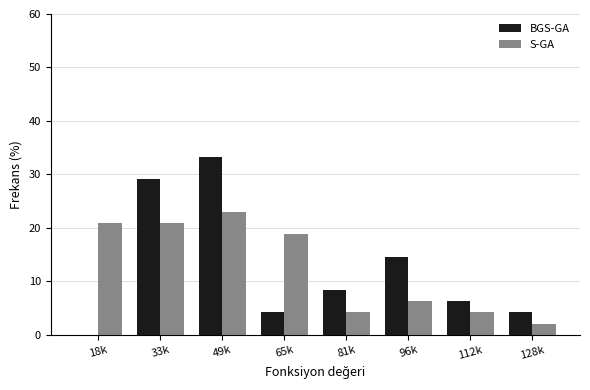

What is the maximum value shown in the chart?

33.3